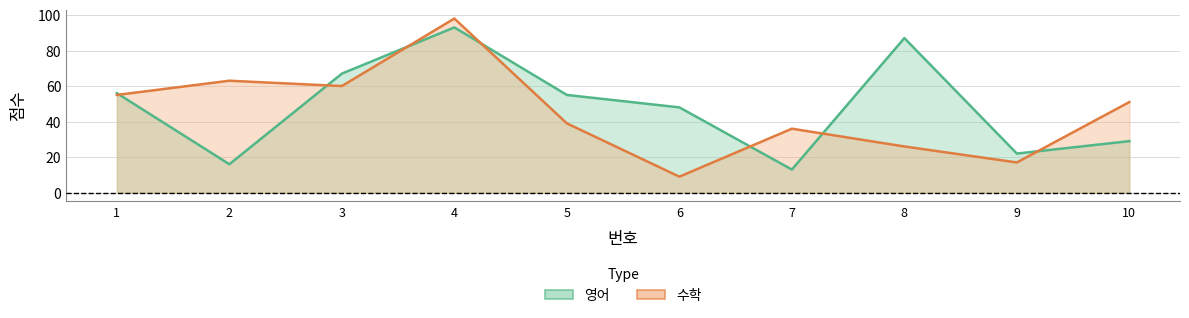

What value does the 수학 series have at 2, to the nearest 5?

65